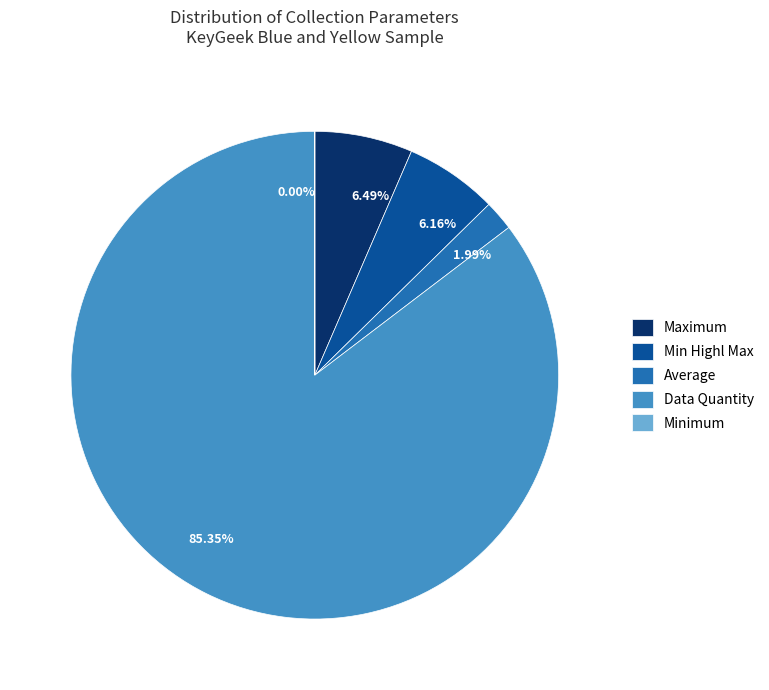

What is the ratio of the value at 85.35% to the value at 1.99%?

42.9